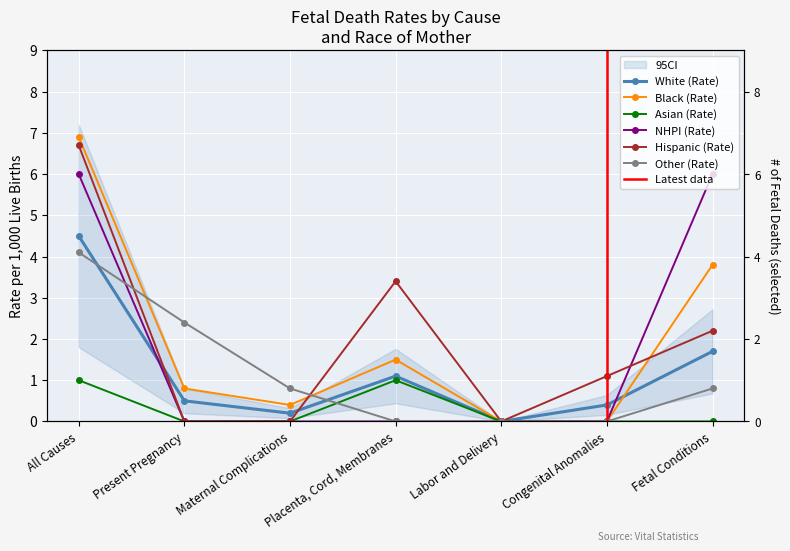

What is the difference between the maximum and minimum values in the NHPI (Rate) series?

6.0